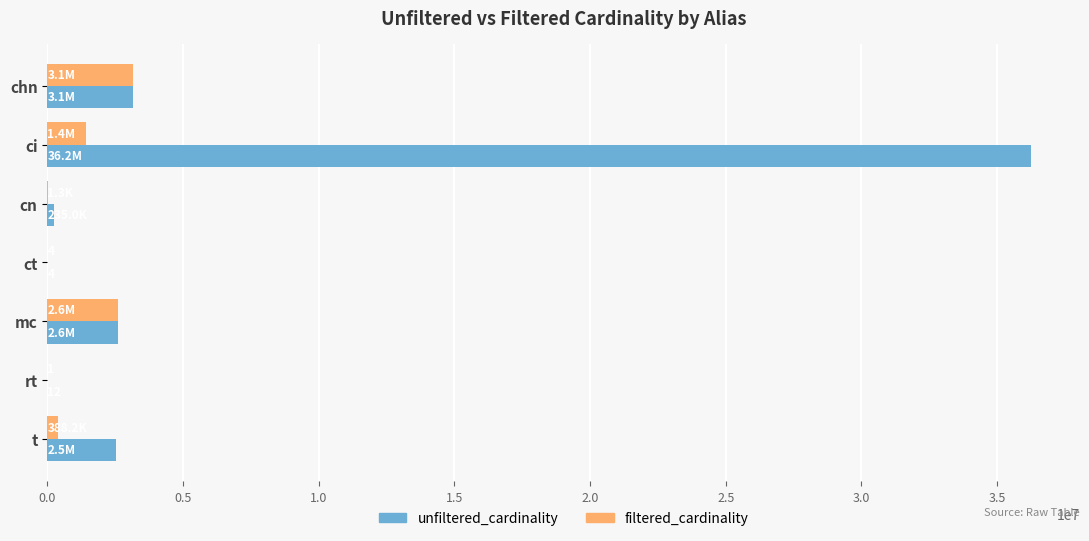

Which series has the largest total across all categories?

unfiltered_cardinality